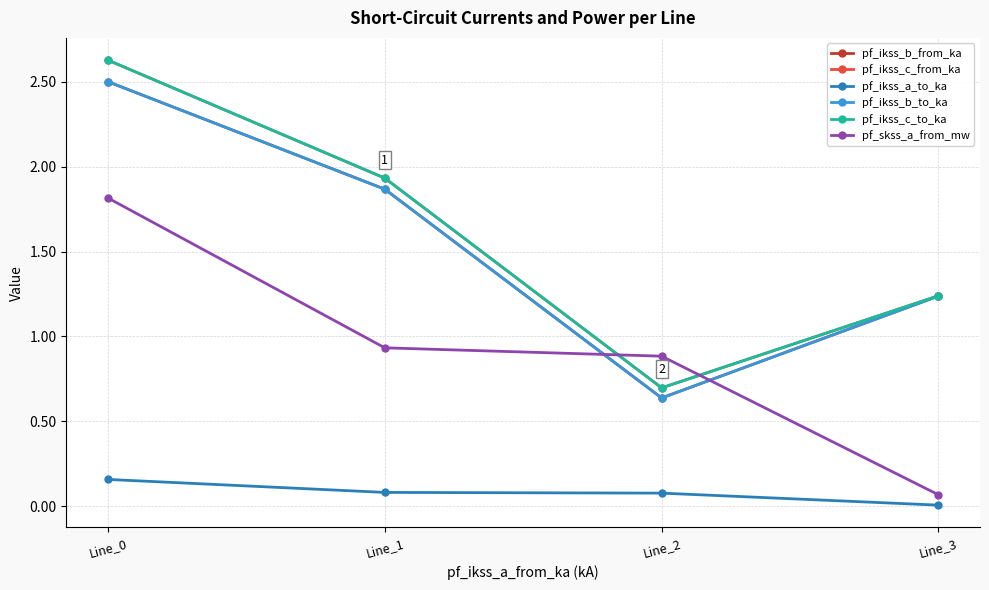

How many times do pf_skss_a_from_mw and pf_ikss_b_to_ka cross each other?

2